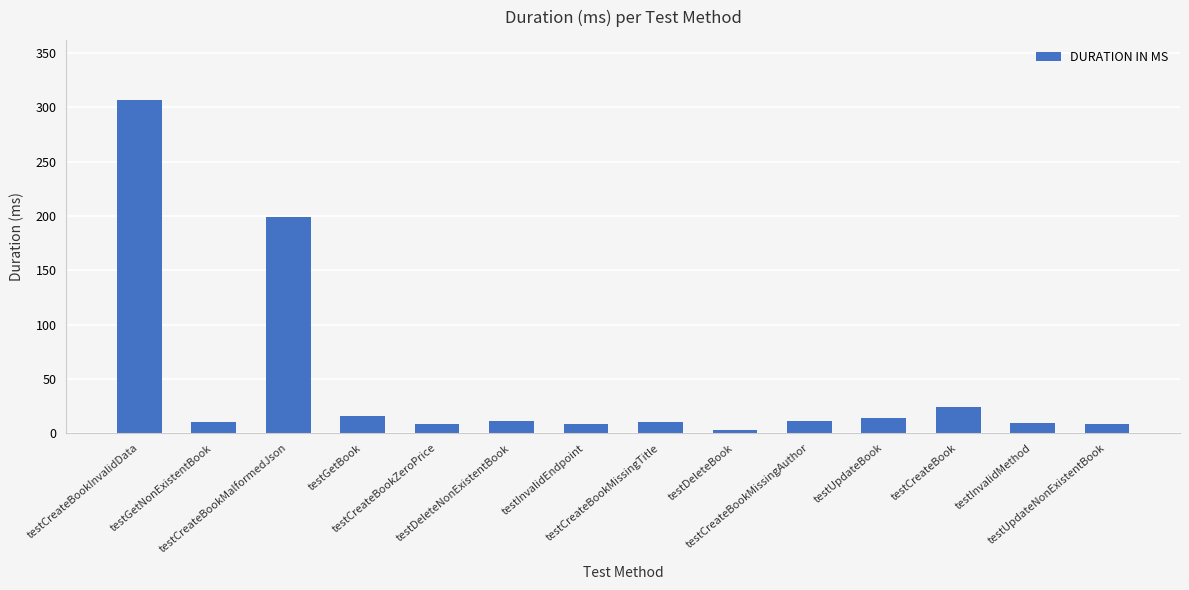

Does the chart contain stacked bars?

No